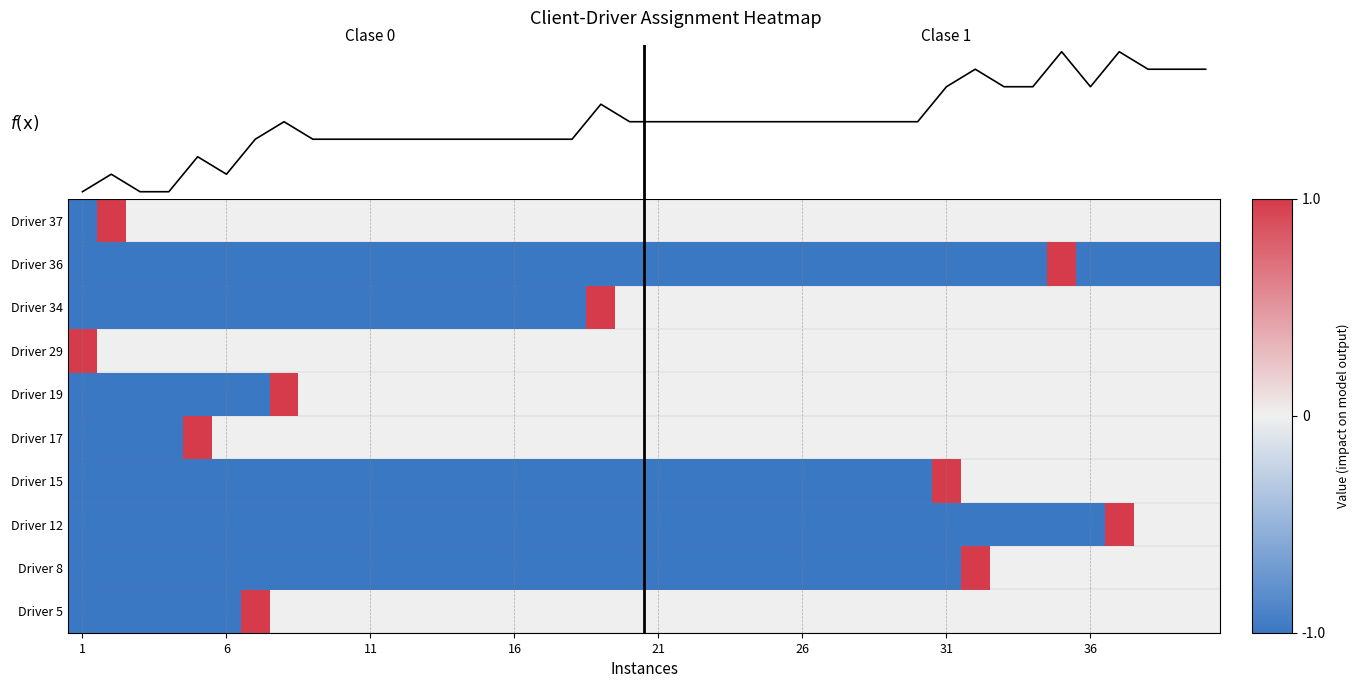

Which label corresponds to the smallest value in the chart?

1